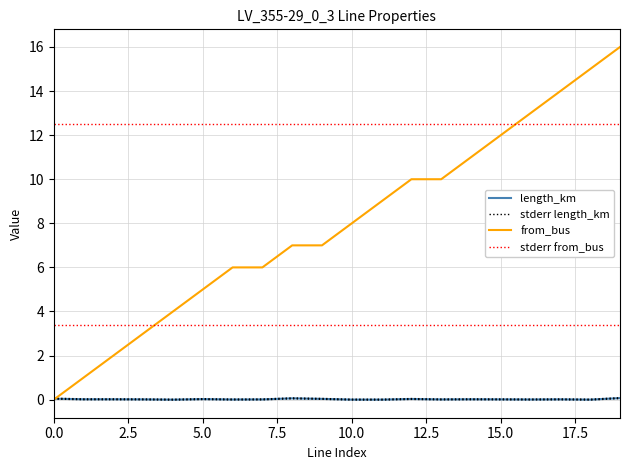

What is the average value of the from_bus series?

8.0